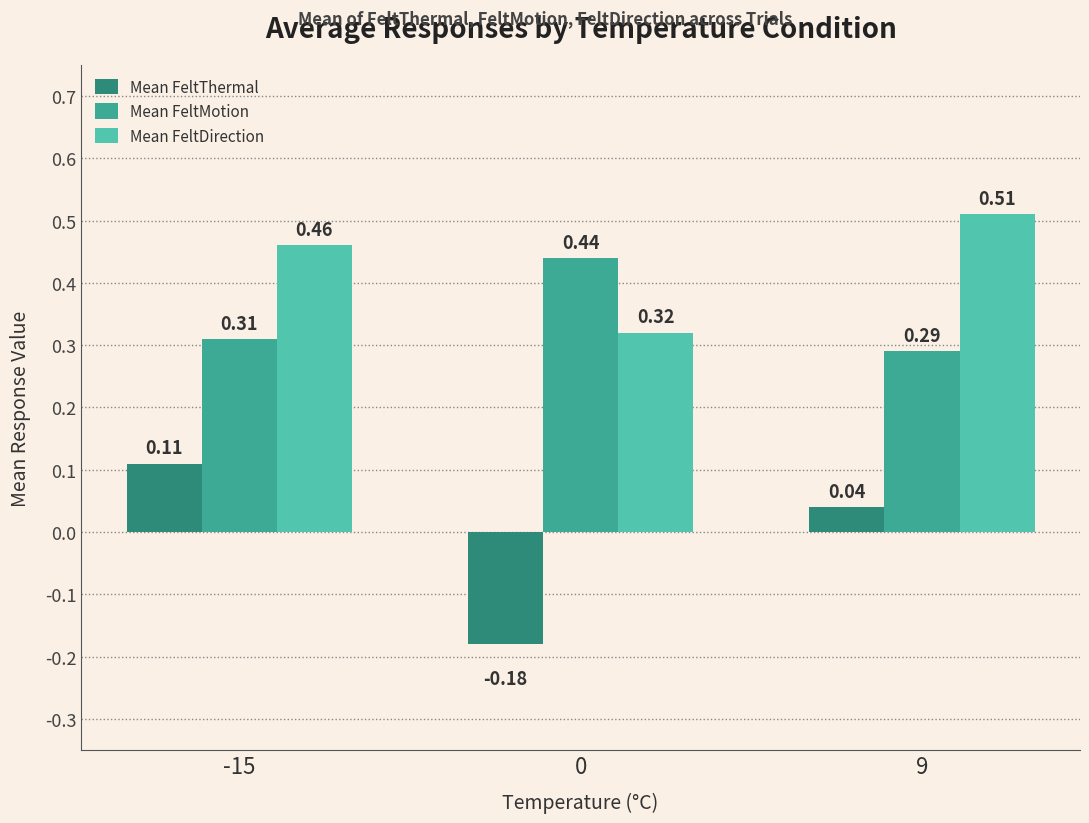

What are all the series names shown in the legend?

Mean FeltThermal, Mean FeltMotion, Mean FeltDirection